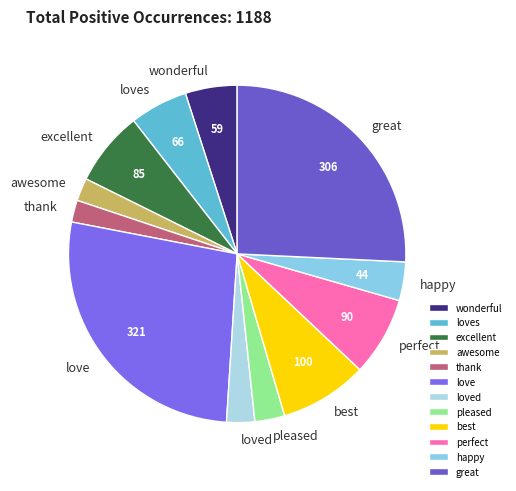

True or false: thank accounts for 17% of the total.

False